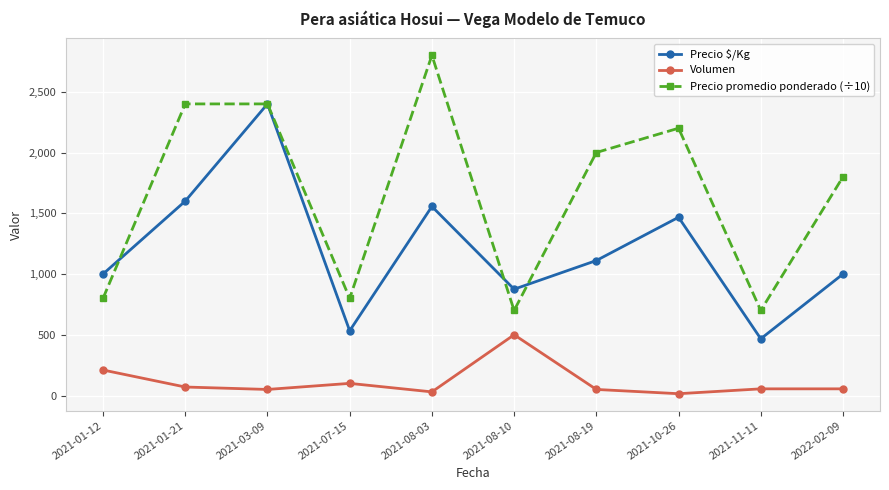

What is the difference between the Volumen values at 2021-08-10 and 2021-03-09?

450